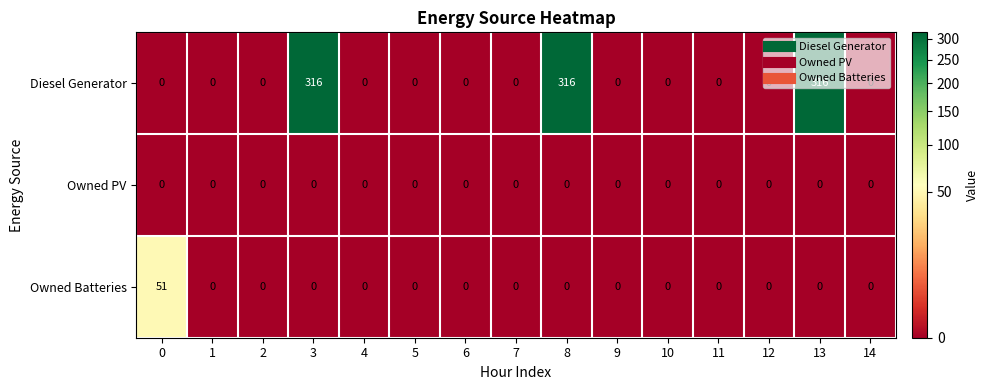

What is the highest value of the Owned Batteries series?

51